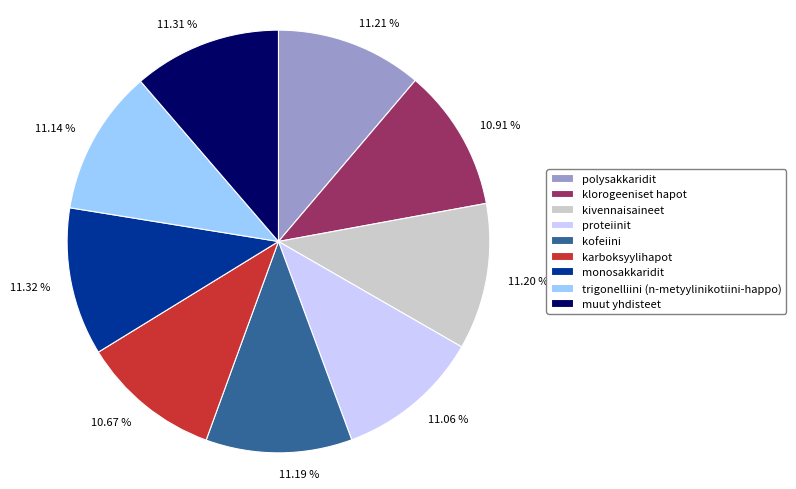

Approximately how many times larger is the value at polysakkaridit compared to proteiinit?

1.0